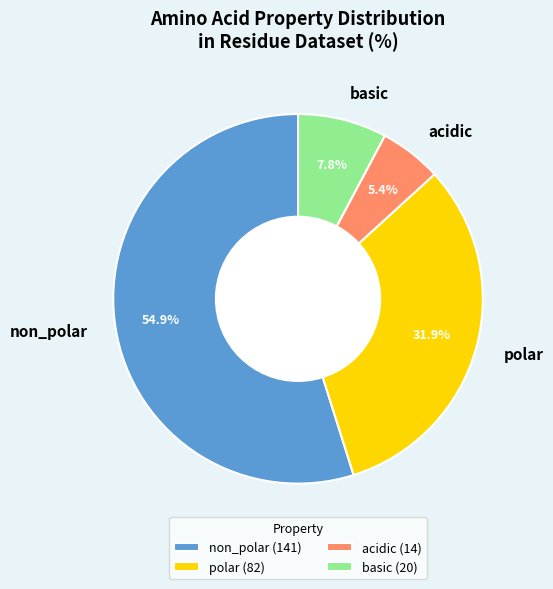

What is the smallest slice in the pie chart?

acidic